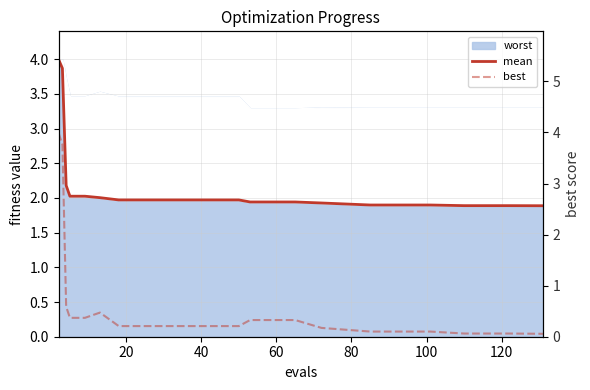

What is the label of the 18th point from the right?

40